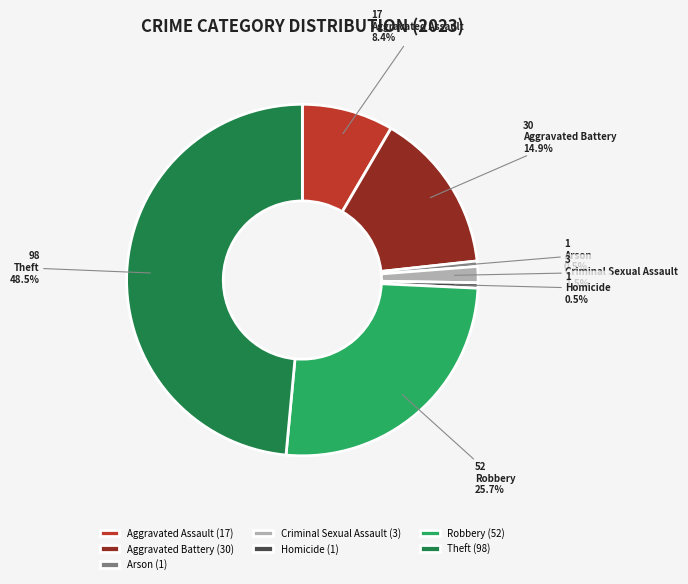

Does Aggravated Assault account for over 50% of the chart?

No